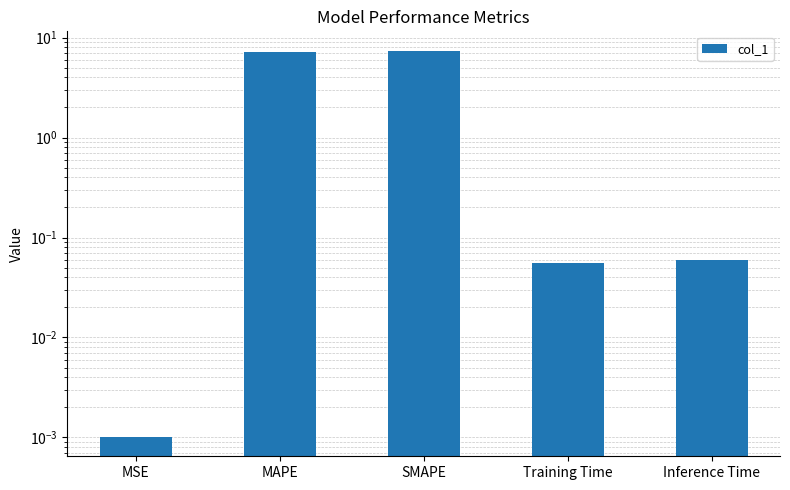

What is the change in value from MAPE to SMAPE?

+0.3